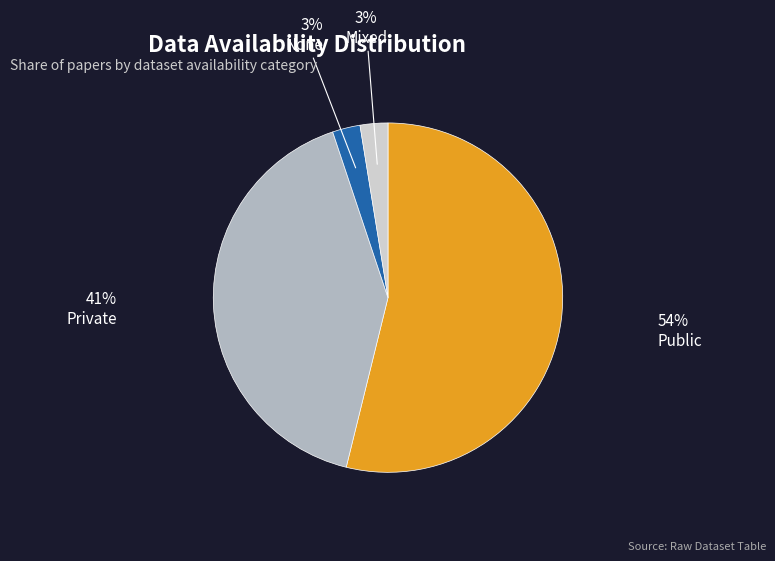

Do Mixed and None together represent more than half of the pie?

No